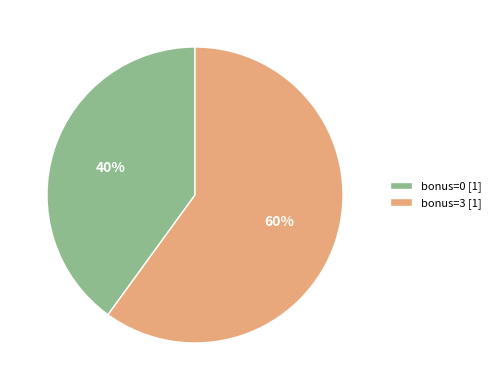

What is the ratio of the value at bonus=0 [1] to the value at bonus=3 [1]?

0.7